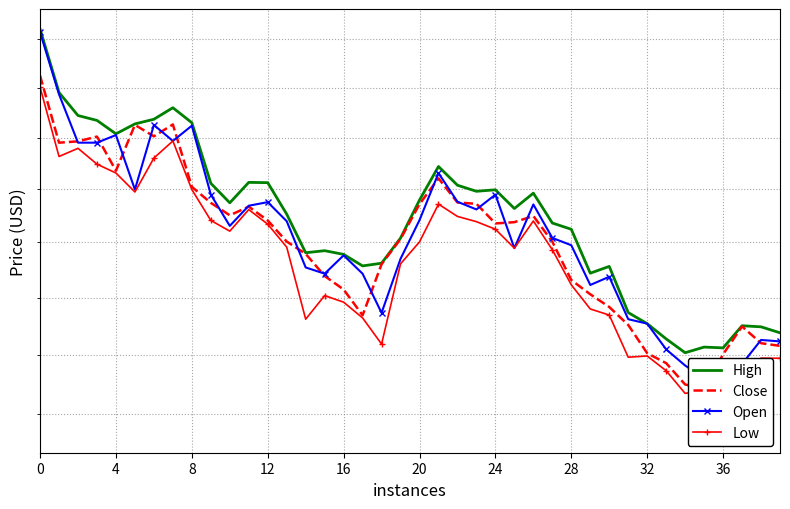

Rank the series by their maximum value, from lowest to highest.

Low, Close, Open, High